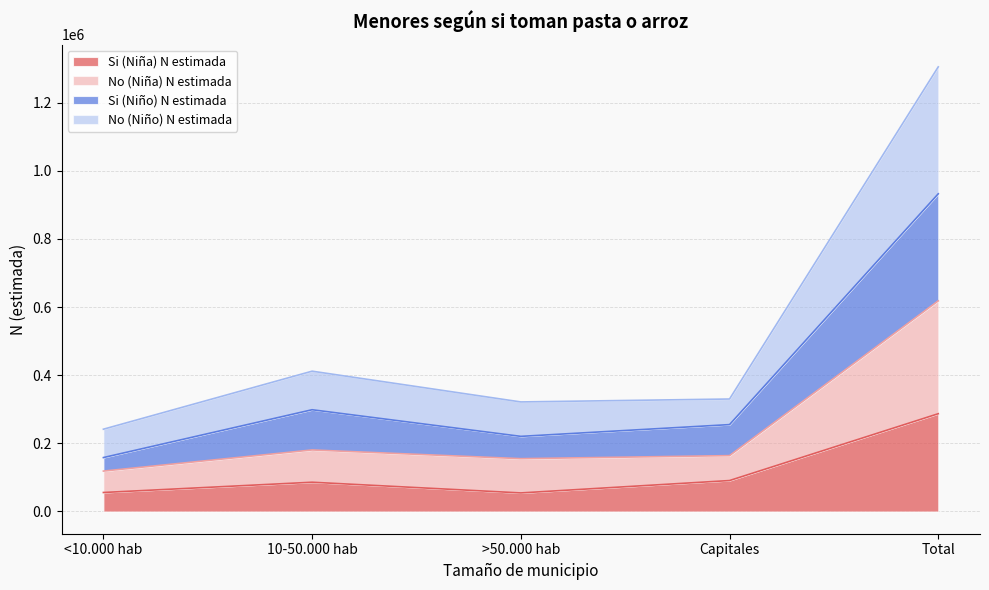

Does the chart have visible grid lines?

Yes